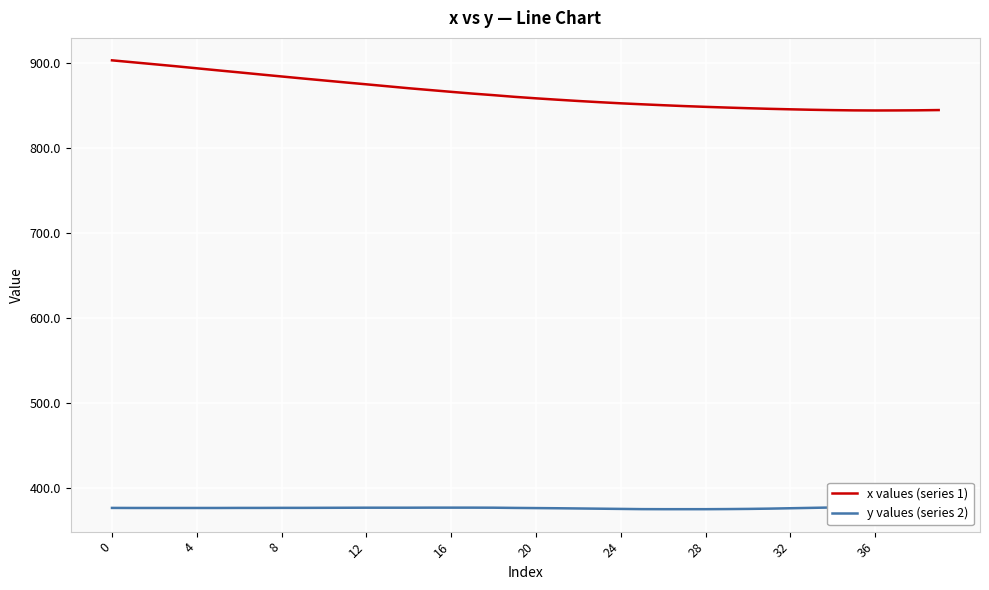

What is the label of the 21st point from the left?

20